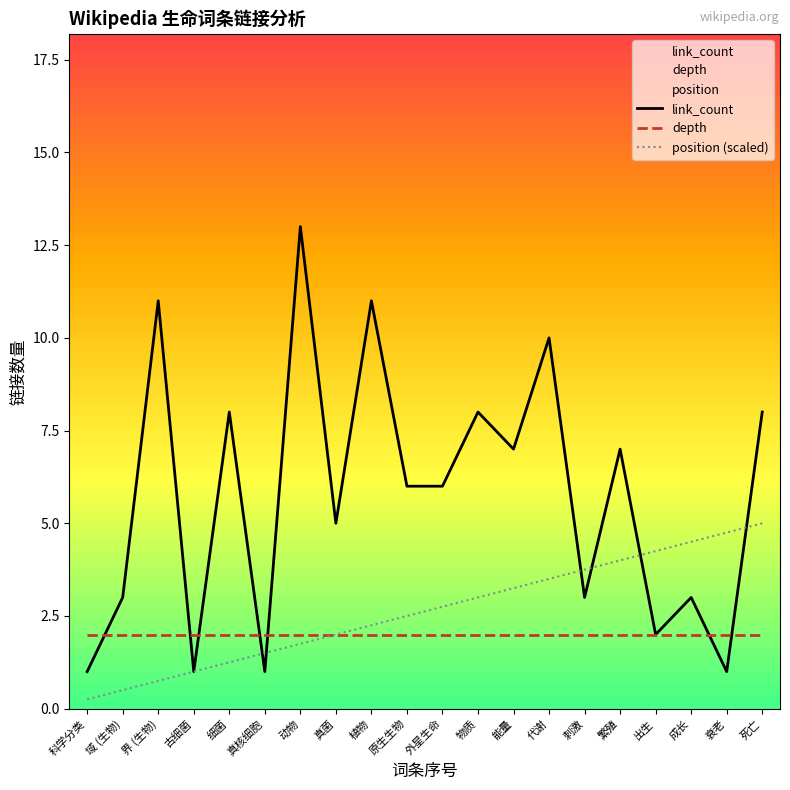

True or false: depth has more than 2 points higher than both neighbors.

False